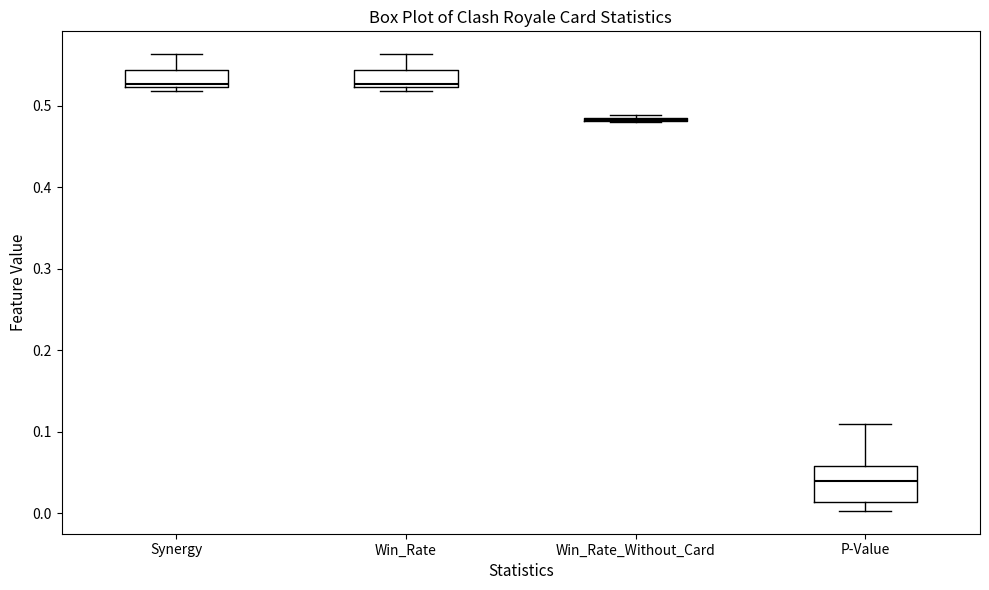

Comparing the boxes themselves (not the whiskers), which one is the tallest?

P-Value